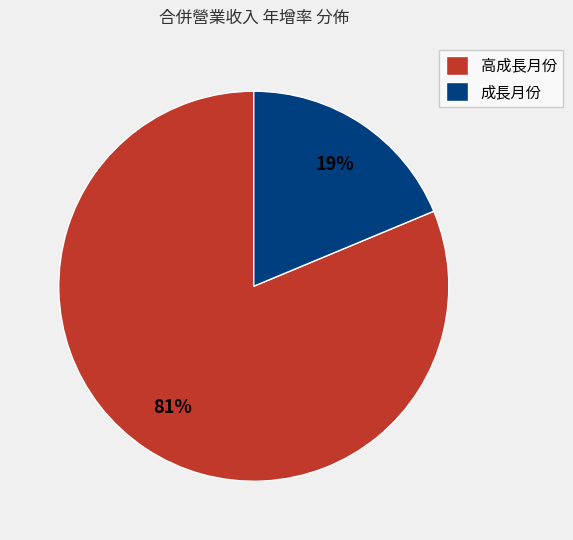

To the nearest percent, what is the combined percentage of 成長月份 and 高成長月份?

100%